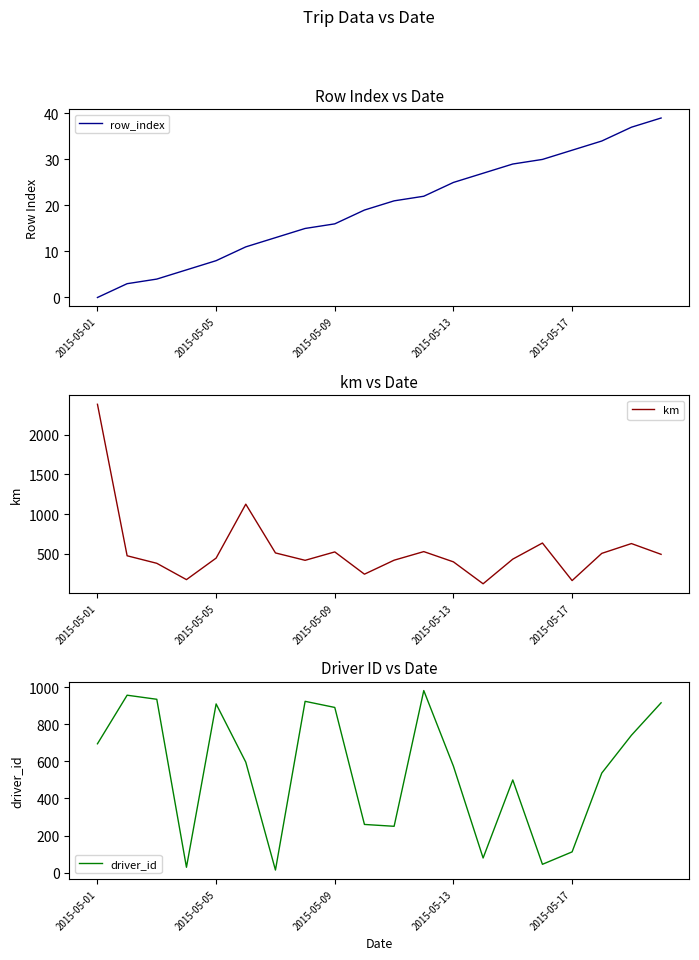

Does the chart display data point markers on the line(s)?

No